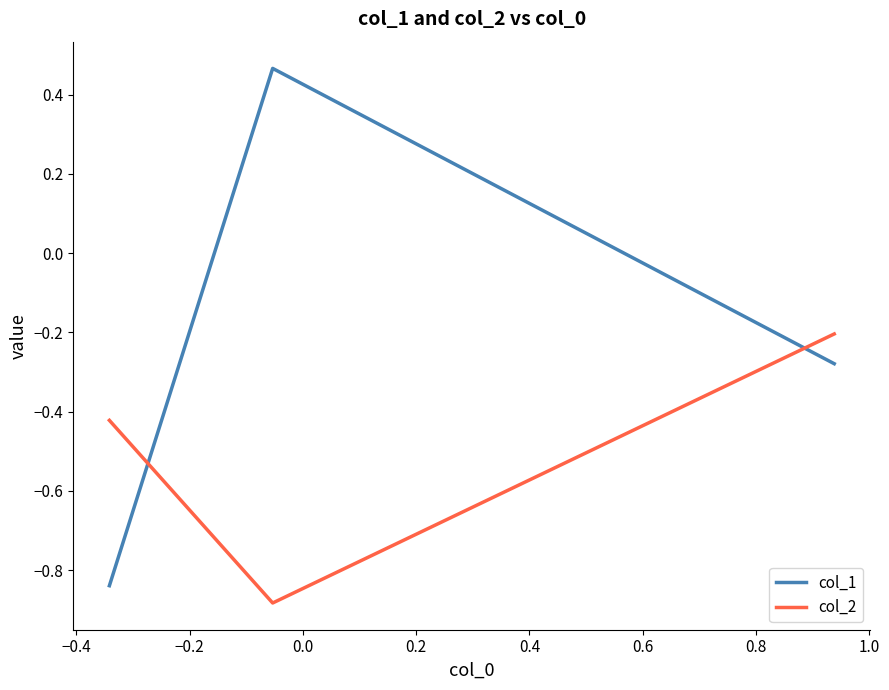

Which series has the largest total across all categories?

col_1